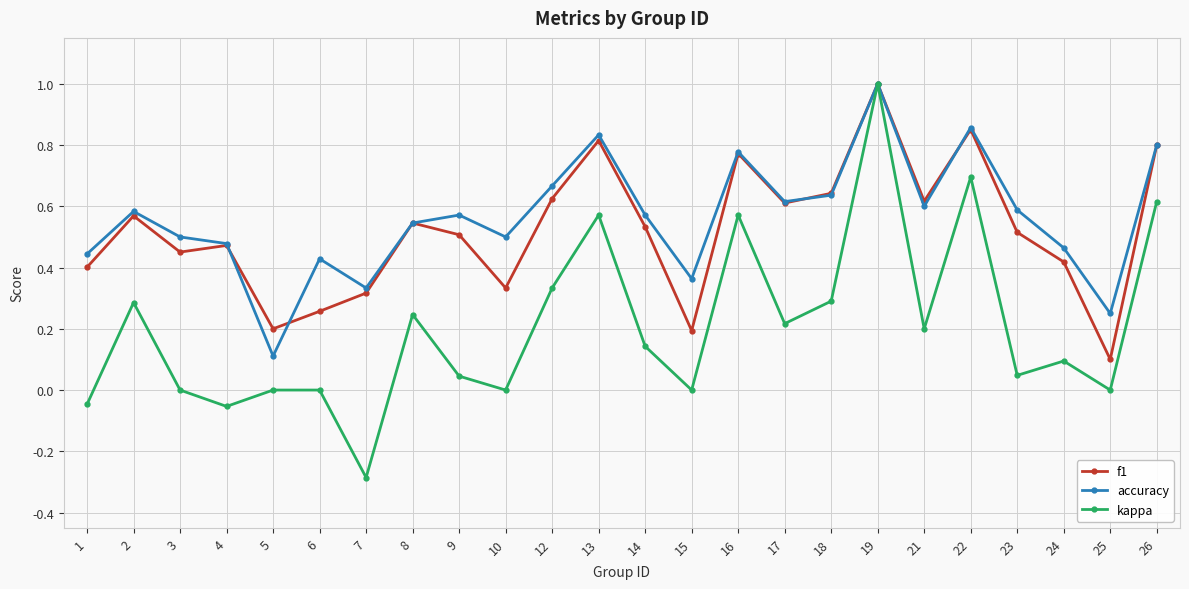

At which category is the sum across all series the highest?

19